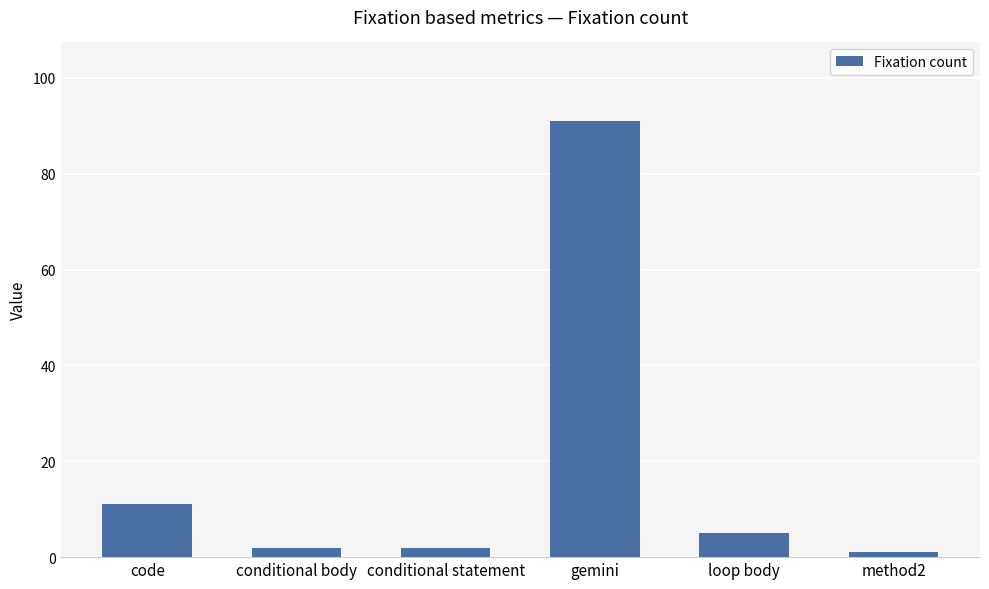

At which label is the value closest to 46?

code